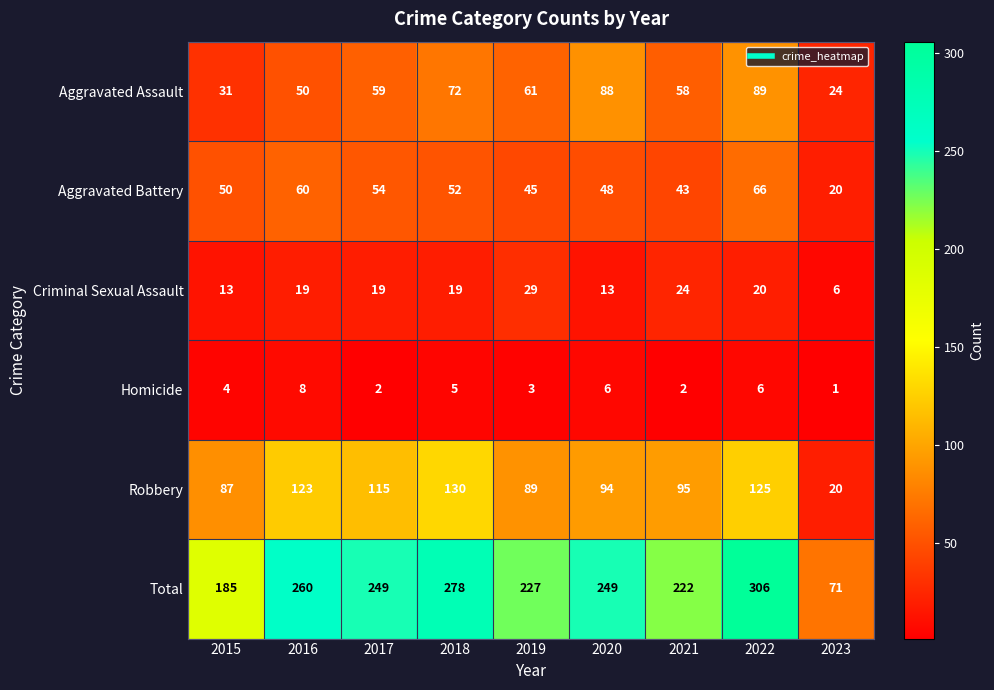

List the labels in order of Aggravated Assault value, largest first.

2022, 2020, 2018, 2019, 2017, 2021, 2016, 2015, 2023